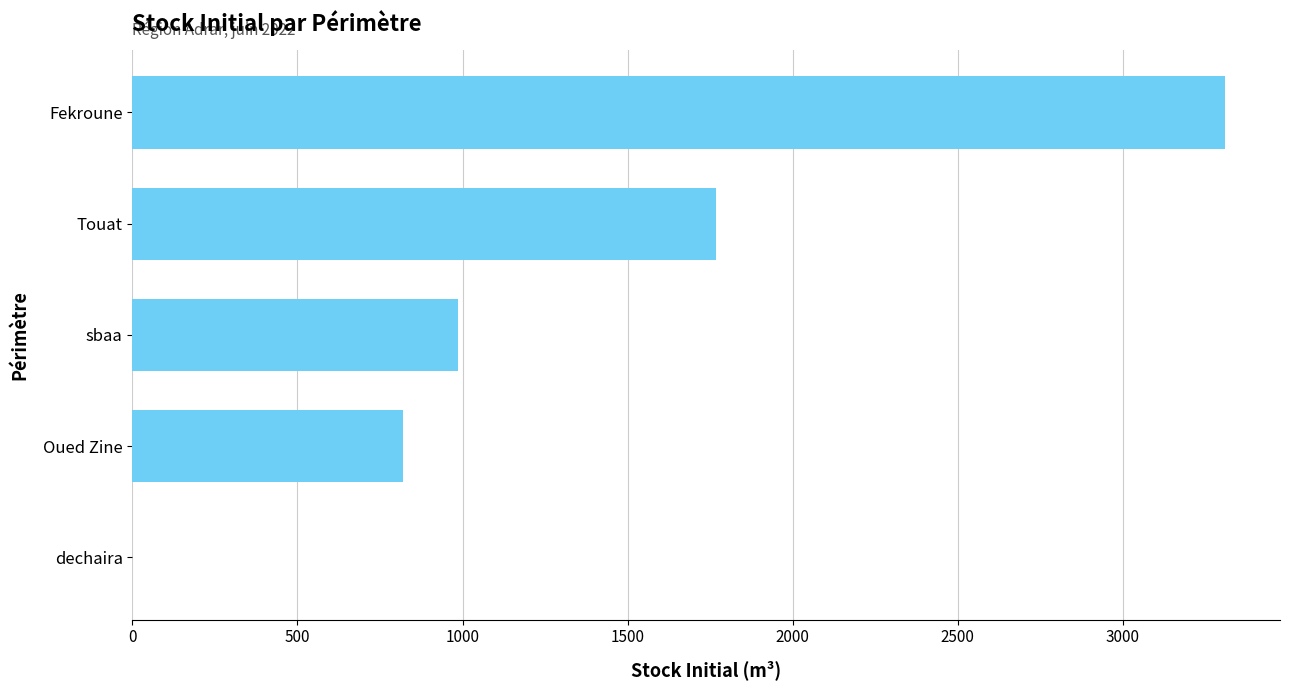

True or false: the data shows 819.9 at Oued Zine.

True